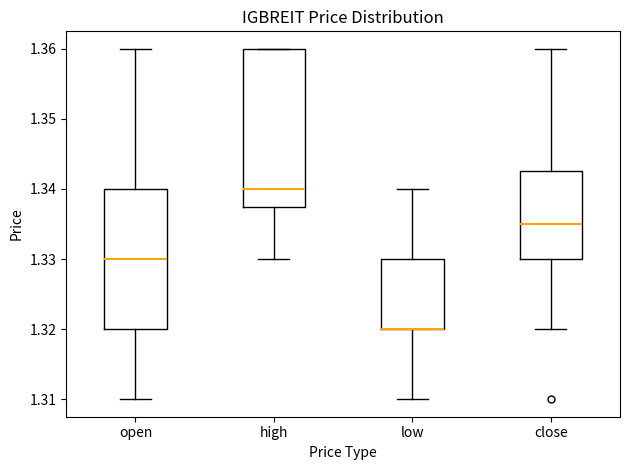

Where does the lower whisker of the box for low end on the y-axis? The values are not printed on the chart, so give them approximately, as read against the axis.

1.310